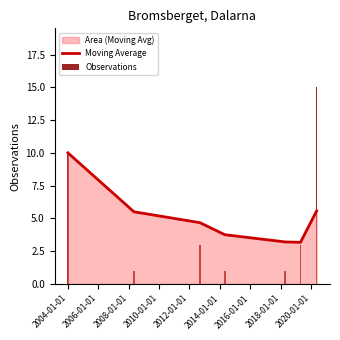

Which series has the largest total across all categories?

Moving Average